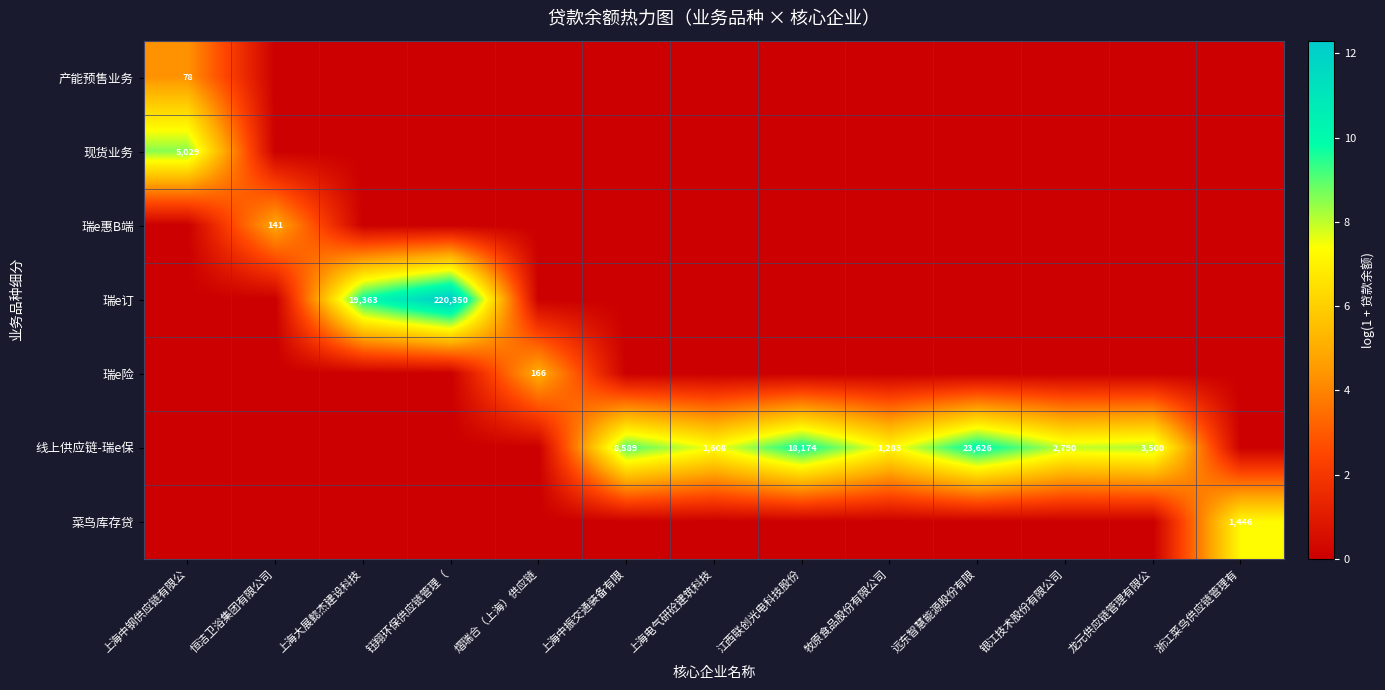

Which label corresponds to the smallest value in the chart?

恒洁卫浴集团有限公司